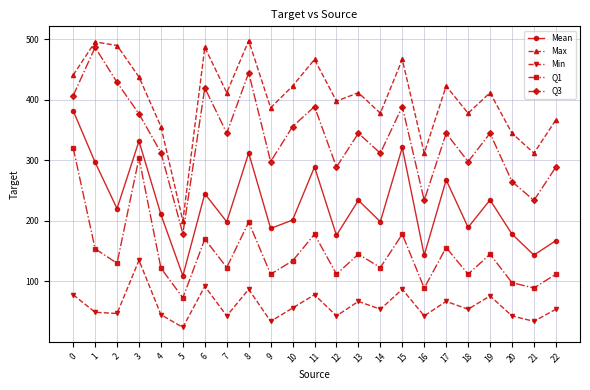

What is the minimum value for Max?

200.0